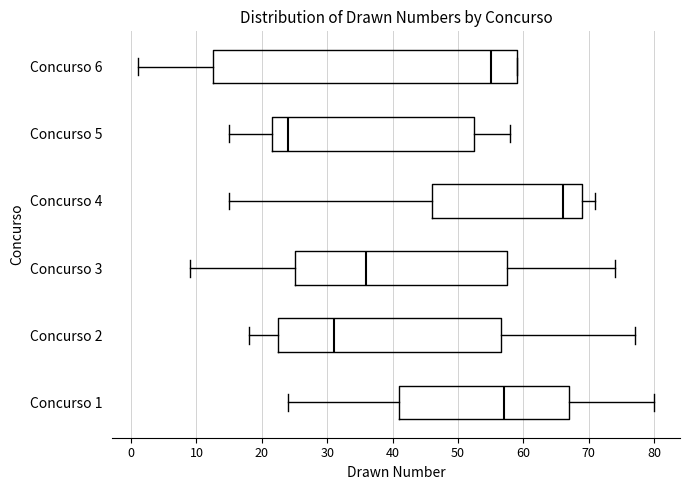

Reading bottom to top, transcribe this box plot: for each box, give where its median line is, the range the box spans, and where its two whiskers end, as read against the x-axis. The values are not printed on the chart, so give them approximately, as read against the axis.

Concurso 1: median 57, box 41 to 67, whiskers 24 to 80
Concurso 2: median 31, box 23 to 57, whiskers 18 to 77
Concurso 3: median 36, box 25 to 58, whiskers 9 to 74
Concurso 4: median 66, box 46 to 69, whiskers 15 to 71
Concurso 5: median 24, box 22 to 53, whiskers 15 to 58
Concurso 6: median 55, box 13 to 59, whiskers 1 to 59